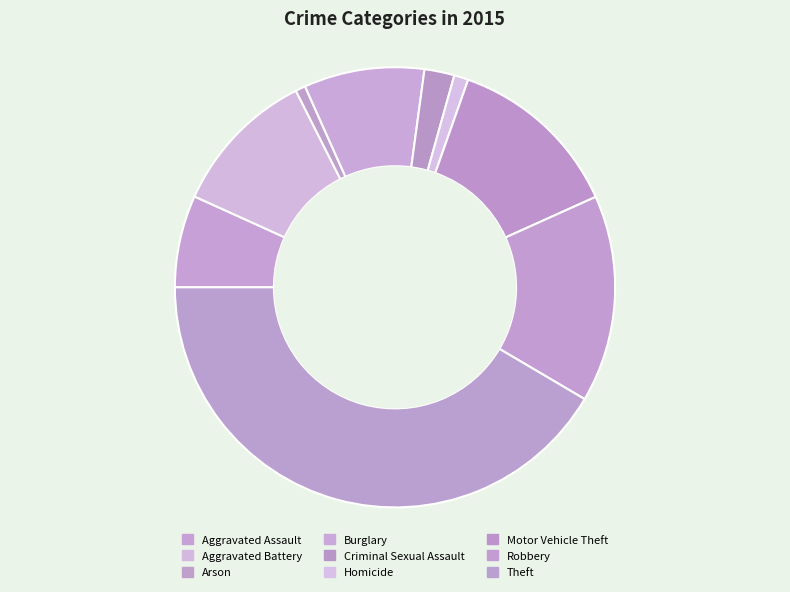

Does Burglary account for over 50% of the chart?

No